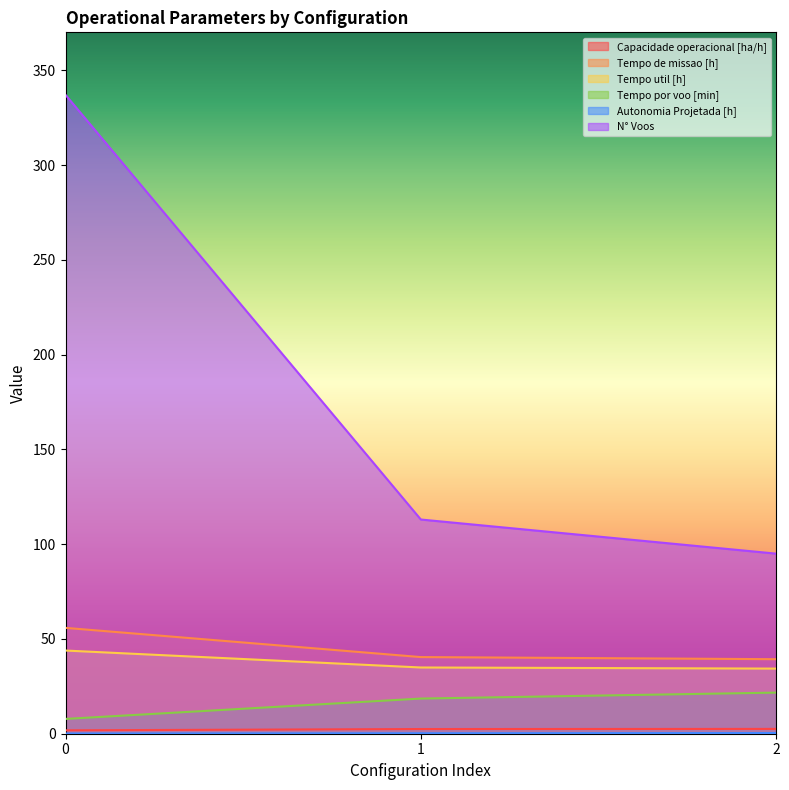

Reading right to left, list all the values displayed in this chart.

Capacidade operacional [ha/h]: 2=2.5	1=2.5	0=1.8
Tempo de missao [h]: 2=39.3	1=40.4	0=55.8
Tempo util [h]: 2=34.4	1=34.9	0=43.9
Tempo por voo [min]: 2=21.7	1=18.6	0=7.8
Autonomia Projetada [h]: 2=0.4	1=0.2	0=0.1
N° Voos: 2=95.0	1=113.0	0=337.0